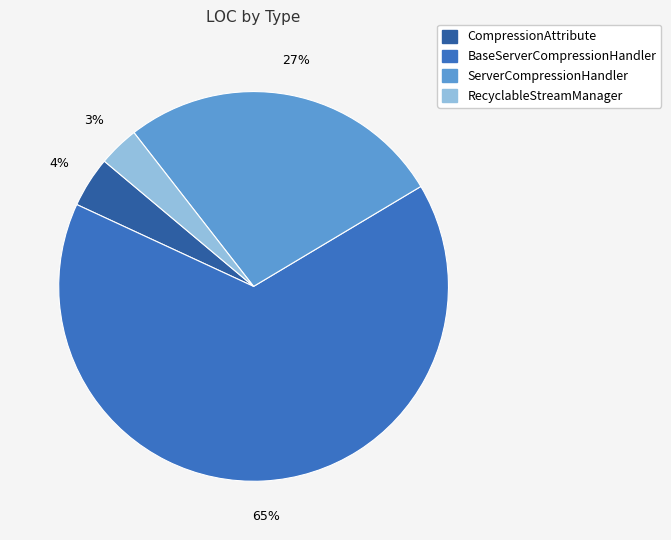

Is it true that CompressionAttribute is 1% of the pie?

False